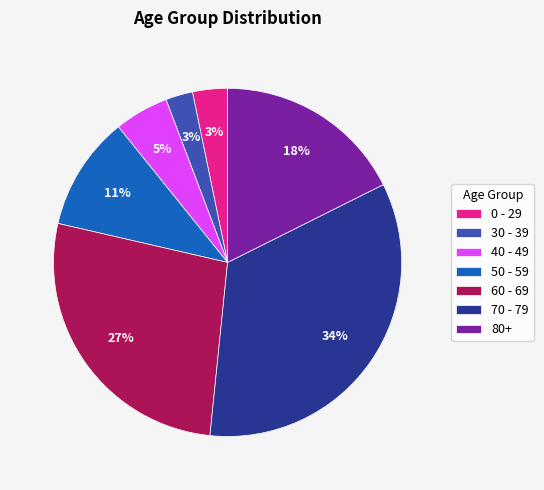

How many segments does this pie chart have?

7